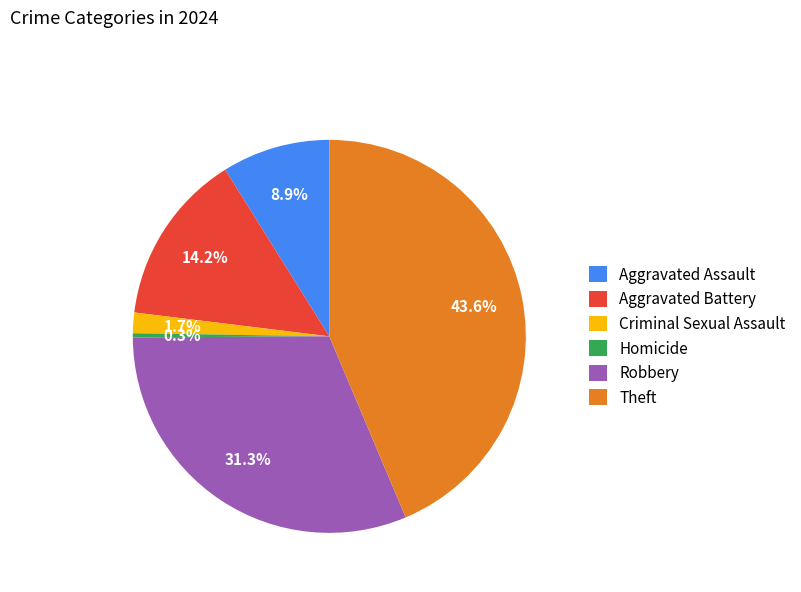

How many segments does this pie chart have?

6